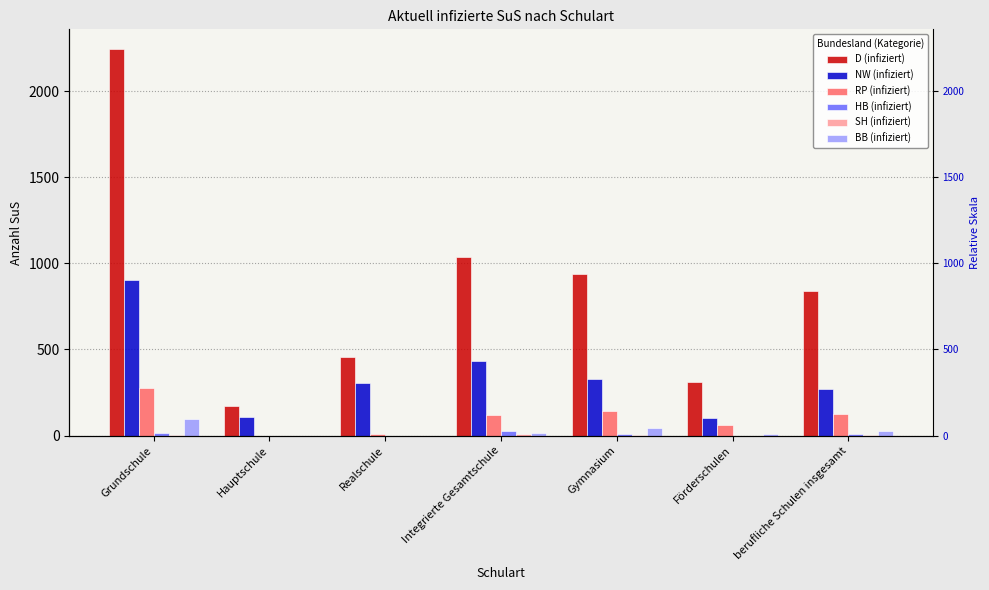

At which category does the chart reach its peak across all series?

Grundschule